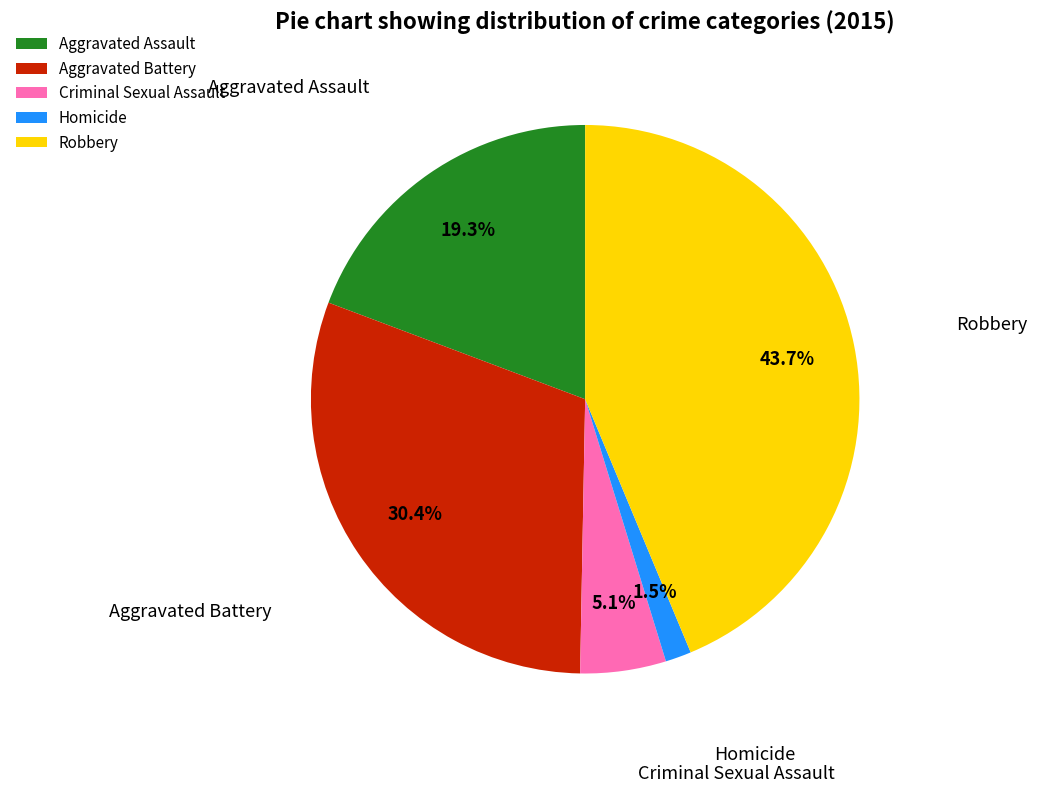

How many segments does this pie chart have?

5